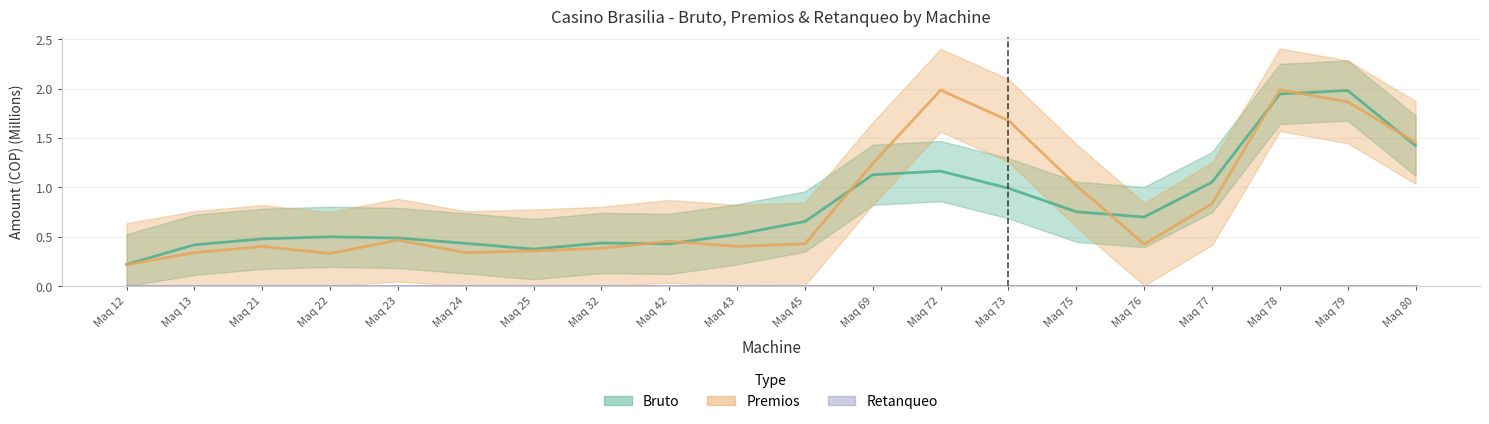

Is it true that Retanqueo equals 0.0 at Maq 21?

True